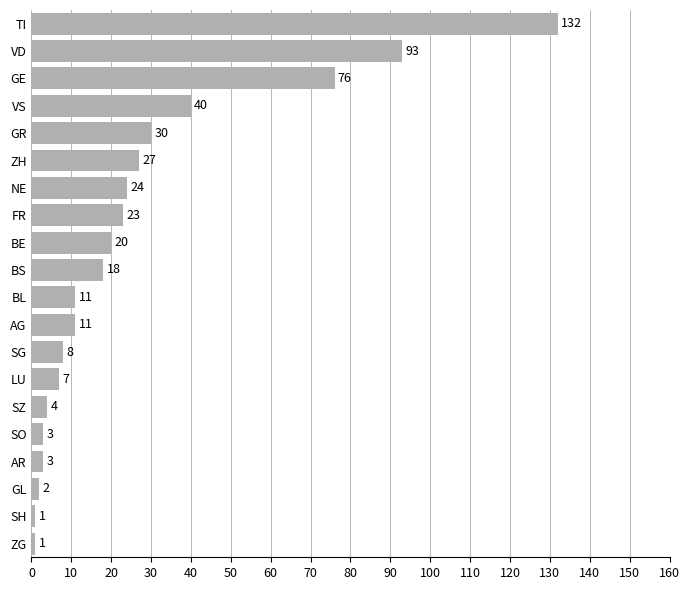

Reading bottom to top, extract all data points from this chart.

ZG=1	SH=1	GL=2	AR=3	SO=3	SZ=4	LU=7	SG=8	AG=11	BL=11	BS=18	BE=20	FR=23	NE=24	ZH=27	GR=30	VS=40	GE=76	VD=93	TI=132